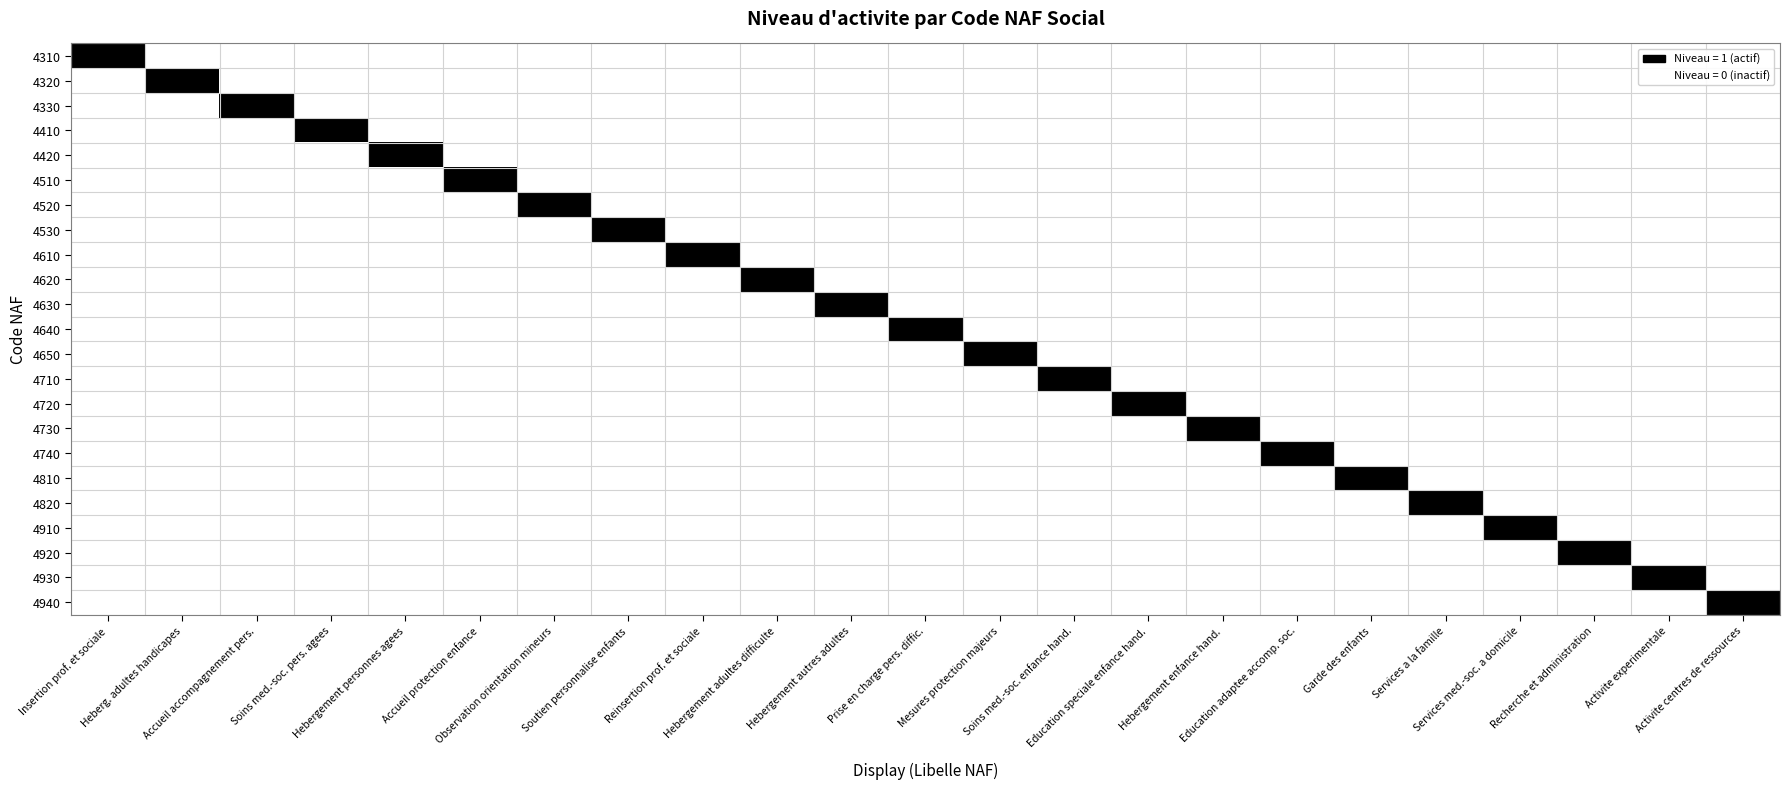

List the labels in order of 4930 value, largest first.

Activite experimentale, Insertion prof. et sociale, Heberg. adultes handicapes, Accueil accompagnement pers., Soins med.-soc. pers. agees, Hebergement personnes agees, Accueil protection enfance, Observation orientation mineurs, Soutien personnalise enfants, Reinsertion prof. et sociale, Hebergement adultes difficulte, Hebergement autres adultes, Prise en charge pers. diffic., Mesures protection majeurs, Soins med.-soc. enfance hand., Education speciale enfance hand., Hebergement enfance hand., Education adaptee accomp. soc., Garde des enfants, Services a la famille, Services med.-soc. a domicile, Recherche et administration, Activite centres de ressources